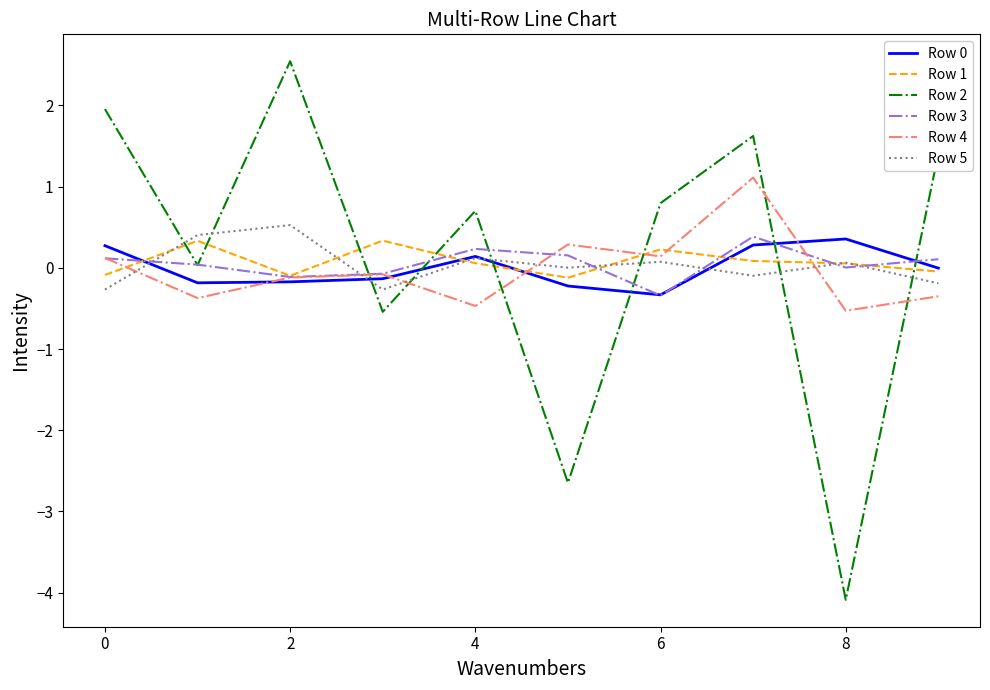

What is the minimum value shown in the chart?

-4.1